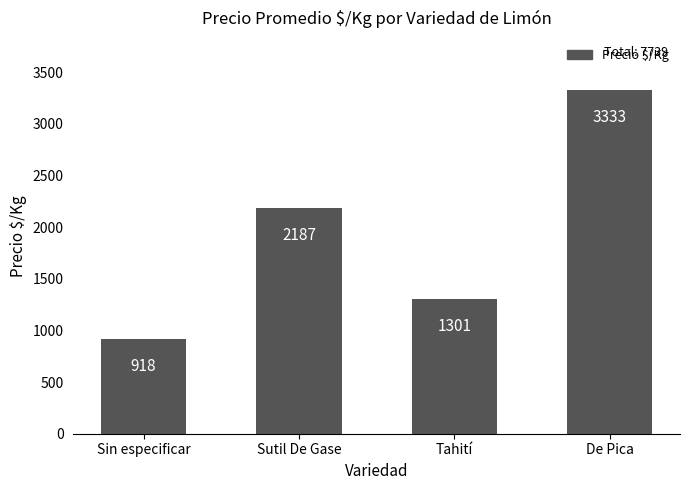

Reading left to right, extract all data points from this chart.

918	2187	1301	3333